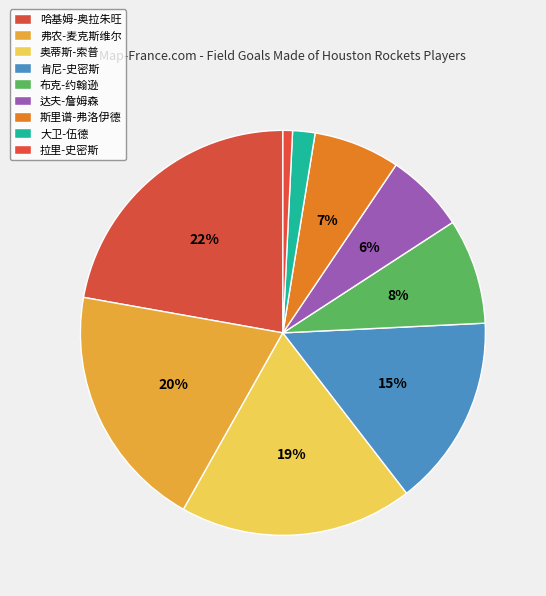

What percentage is the 奥蒂斯-索普 slice, to the nearest percent?

19%